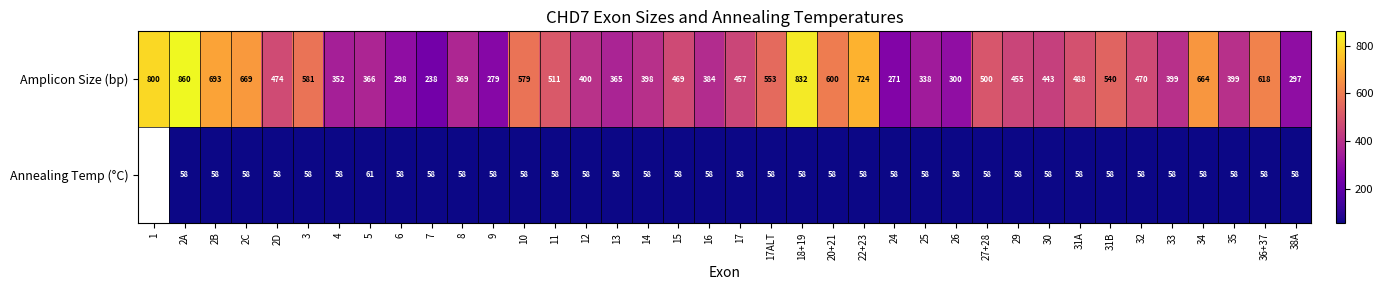

True or false: Annealing Temp (°C) has a value of 12 at 2B.

False